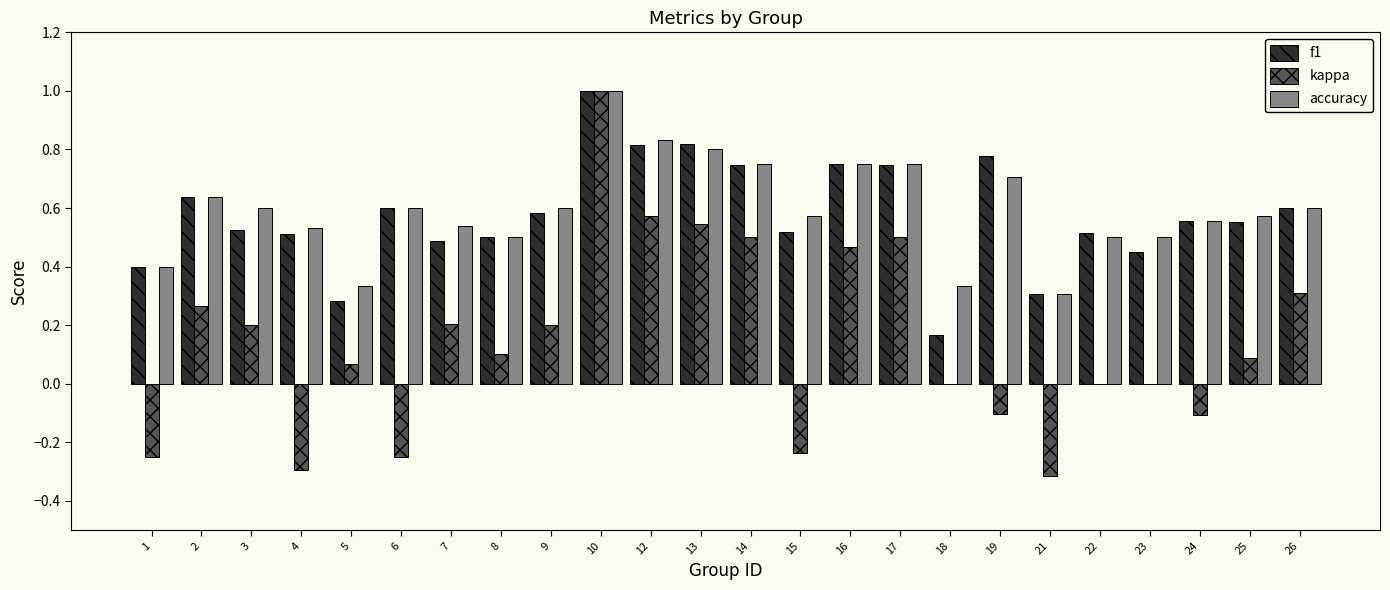

Count the number of data series in this chart.

3